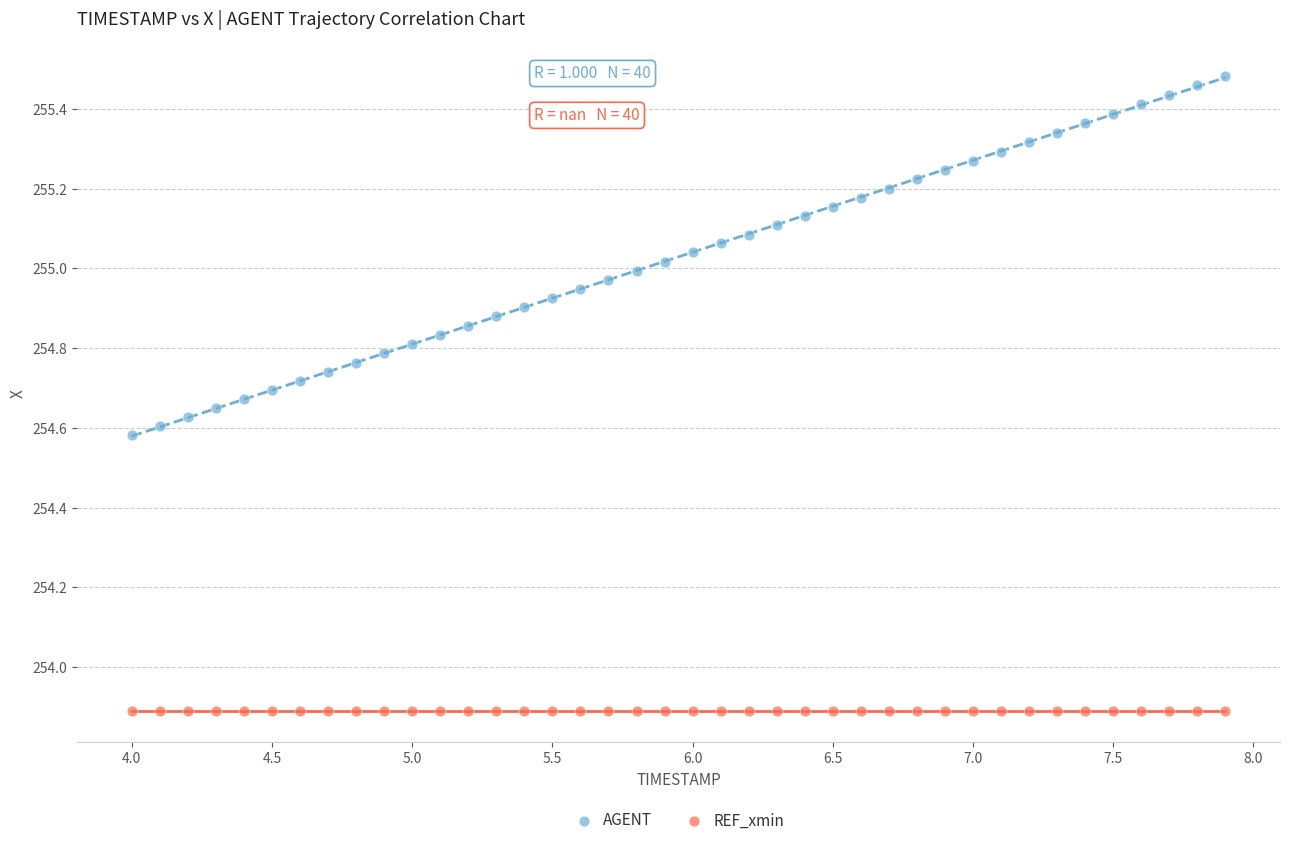

Which series contains the highest Y value?

AGENT